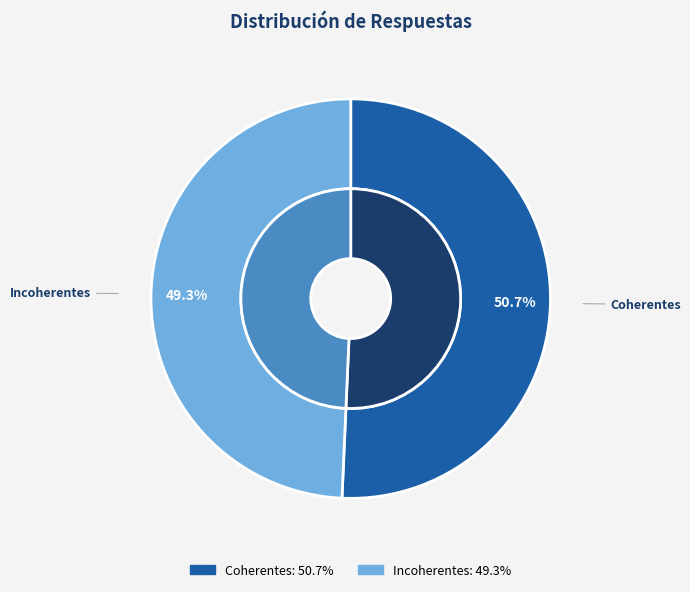

What is the largest slice in the pie chart?

Coherentes